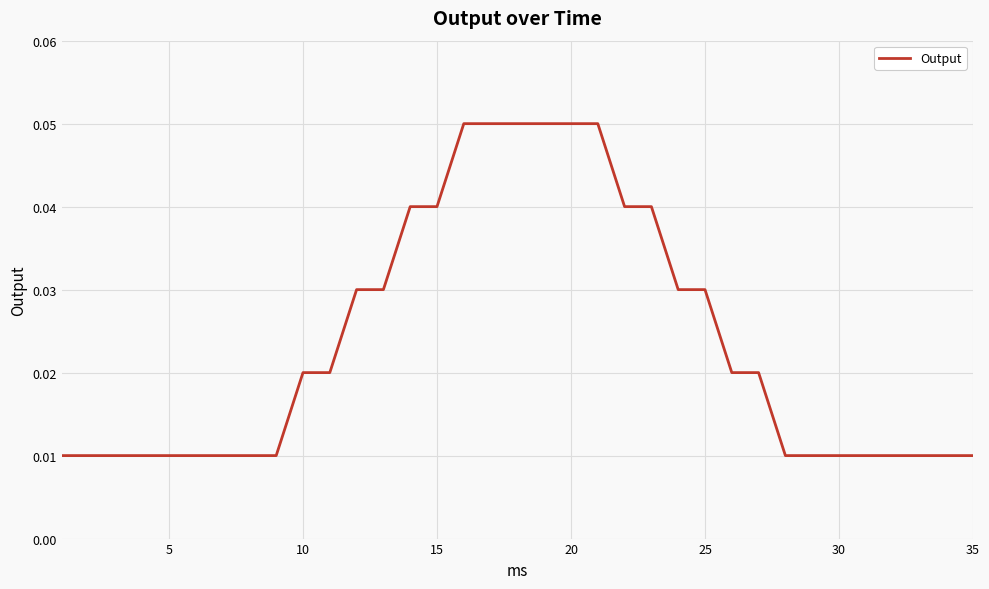

Is this an area chart (filled region under the line)?

No